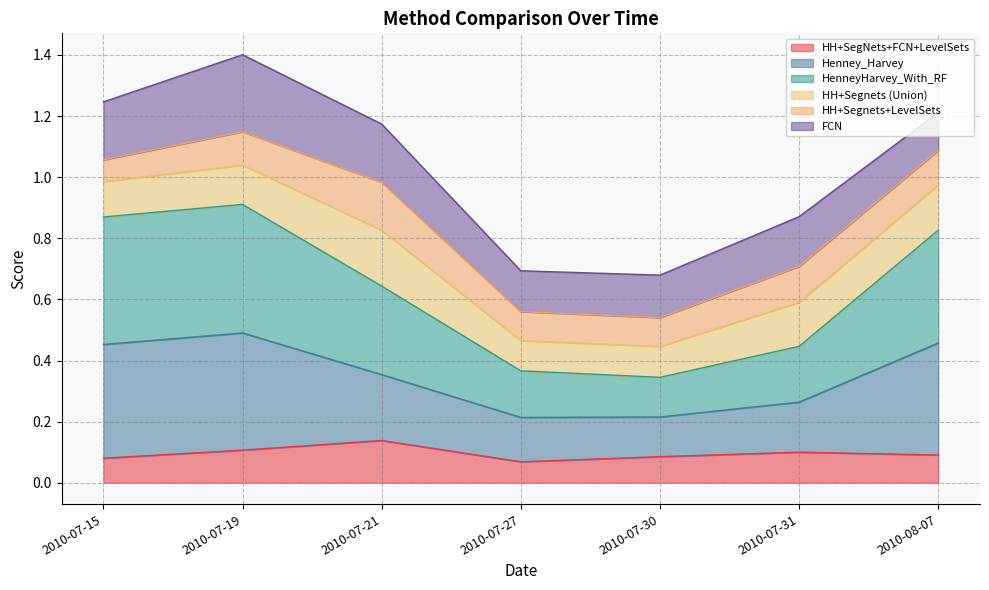

What is the label of the 1st point from the right?

2010-08-07